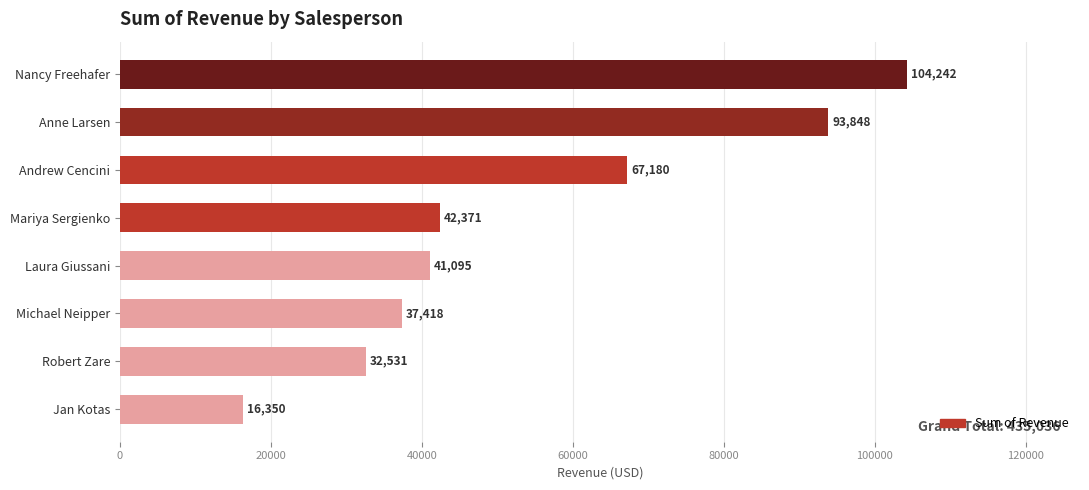

Approximately how many times larger is the value at Nancy Freehafer compared to Michael Neipper?

2.8